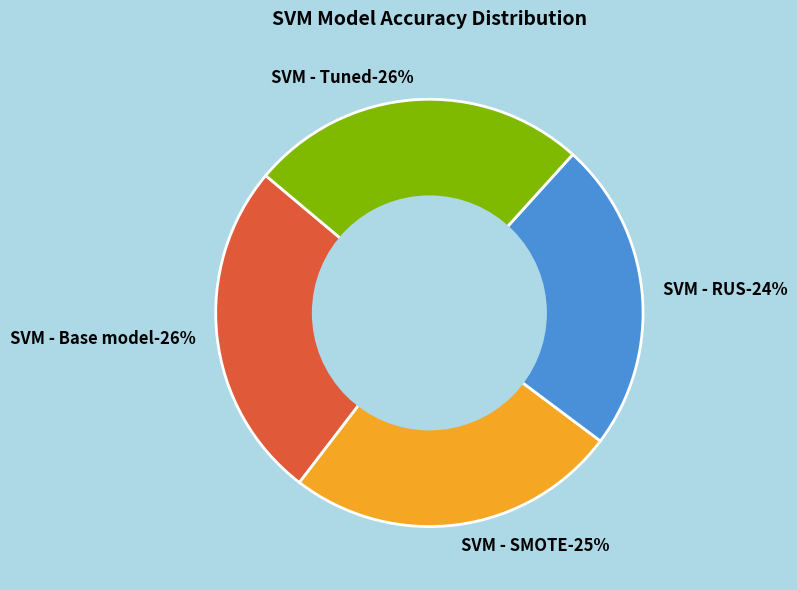

To the nearest percent, what percentage of the pie is SVM - RUS?

24%